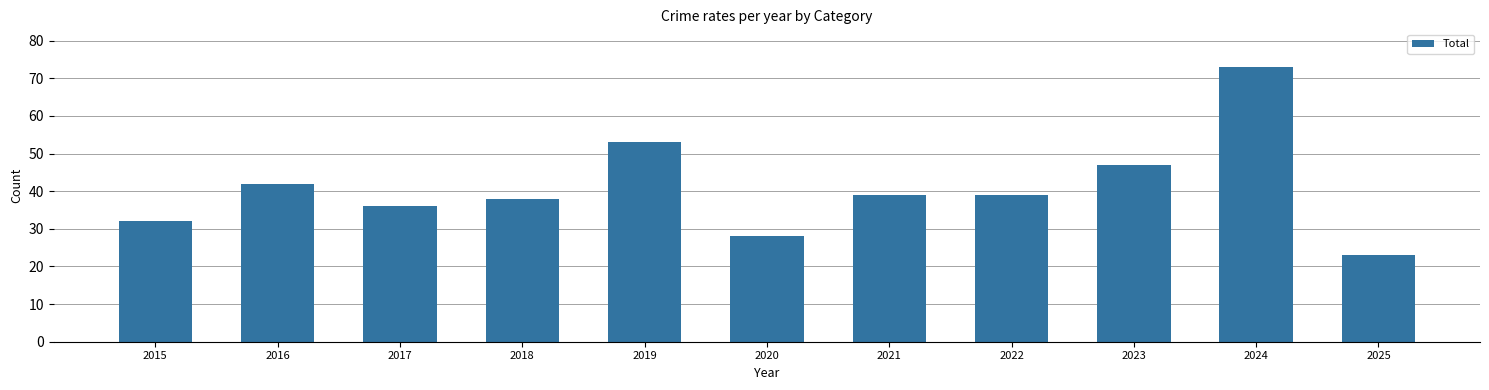

What is the value of the 2nd bar from the left?

42